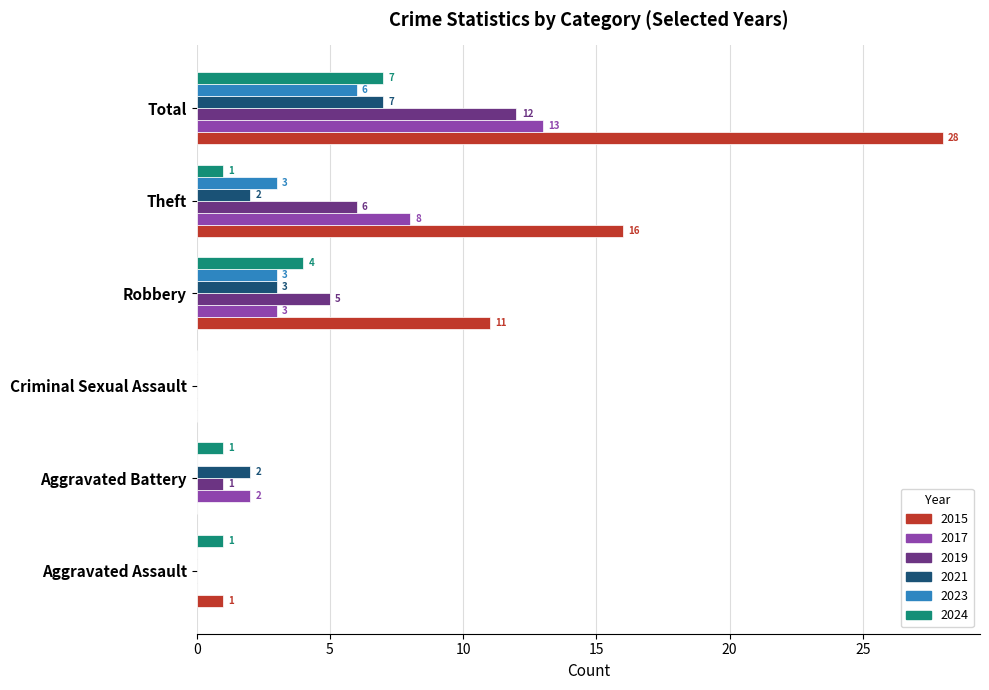

The 2024 series shows 0 at Theft. True or false?

False